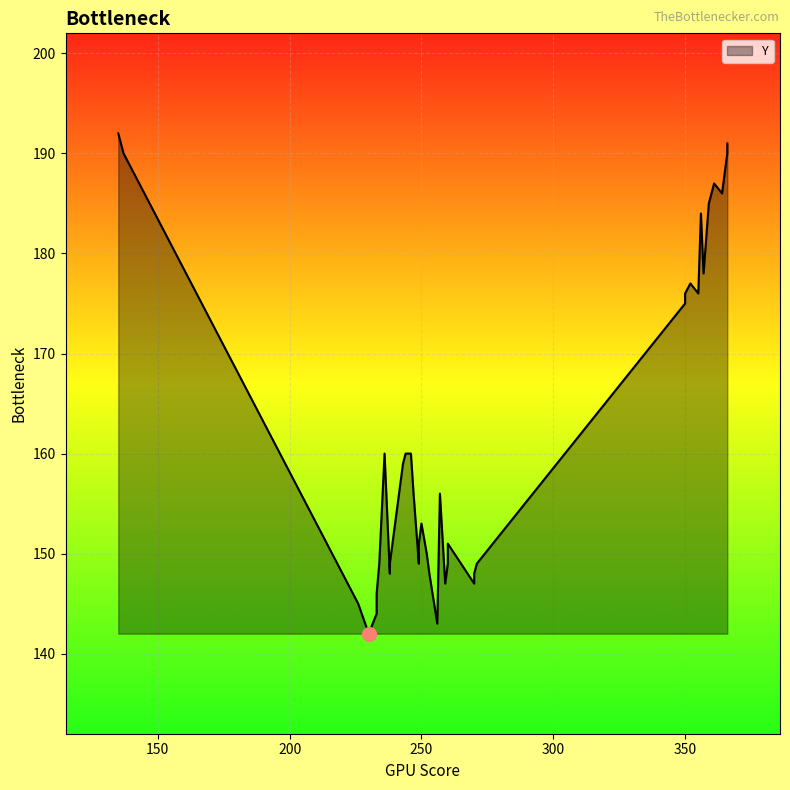

How many distinct data groups are displayed?

1